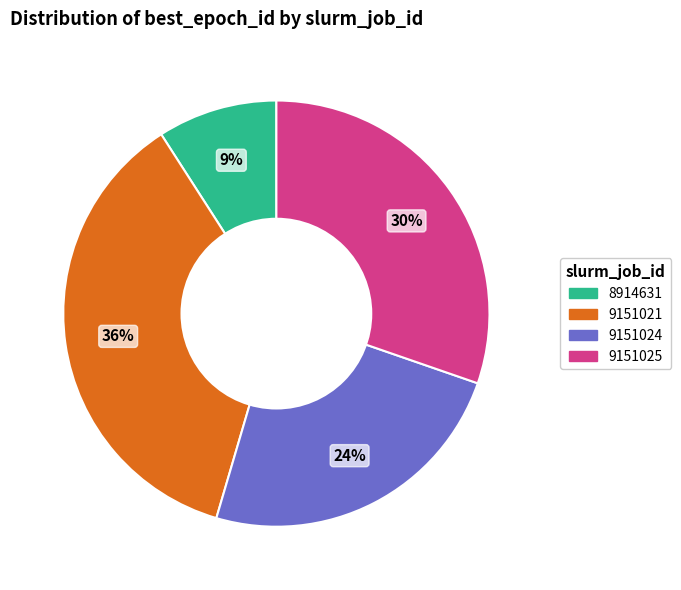

Which slice is the smallest?

8914631